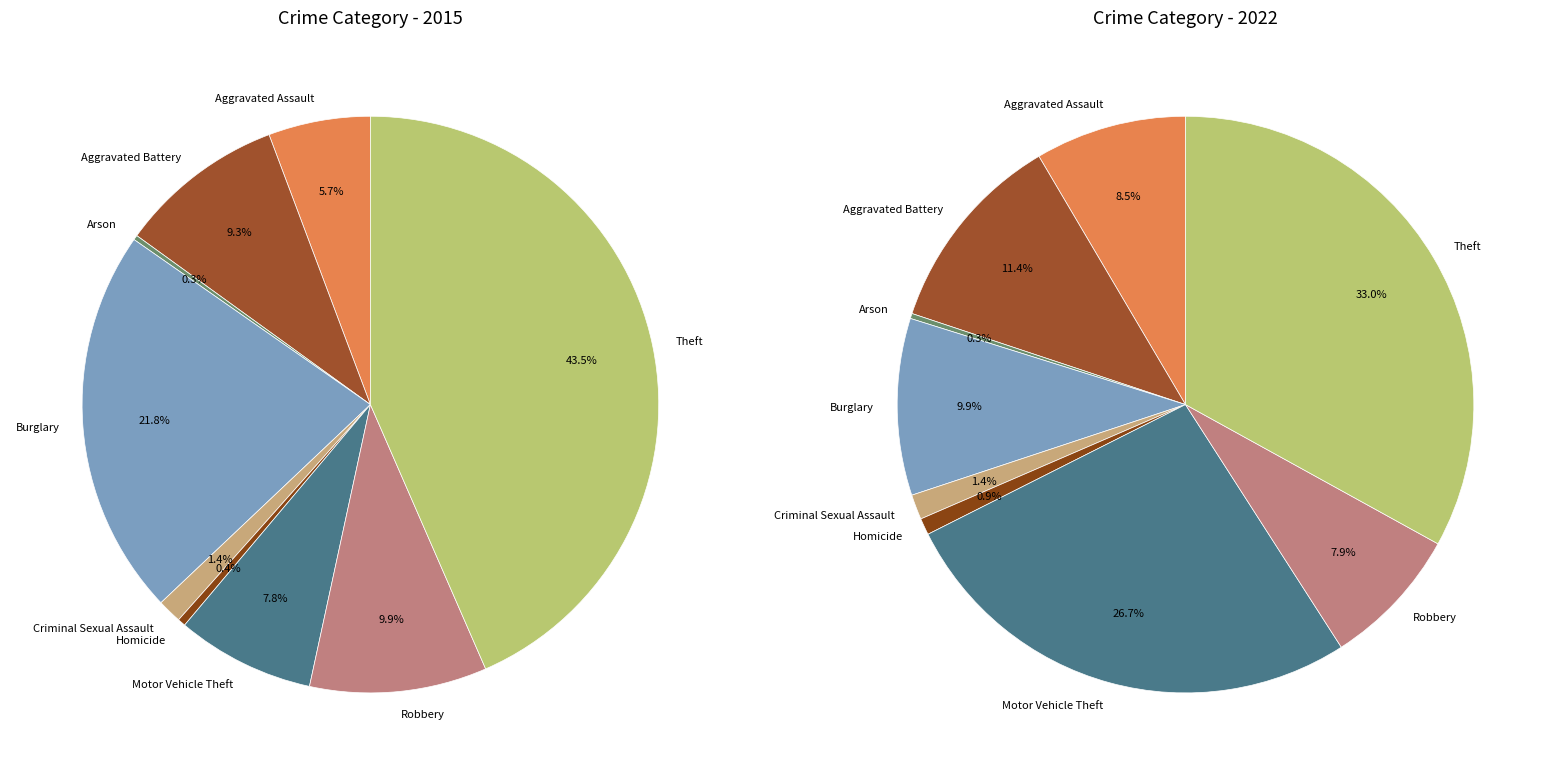

Does any single category account for the majority?

No